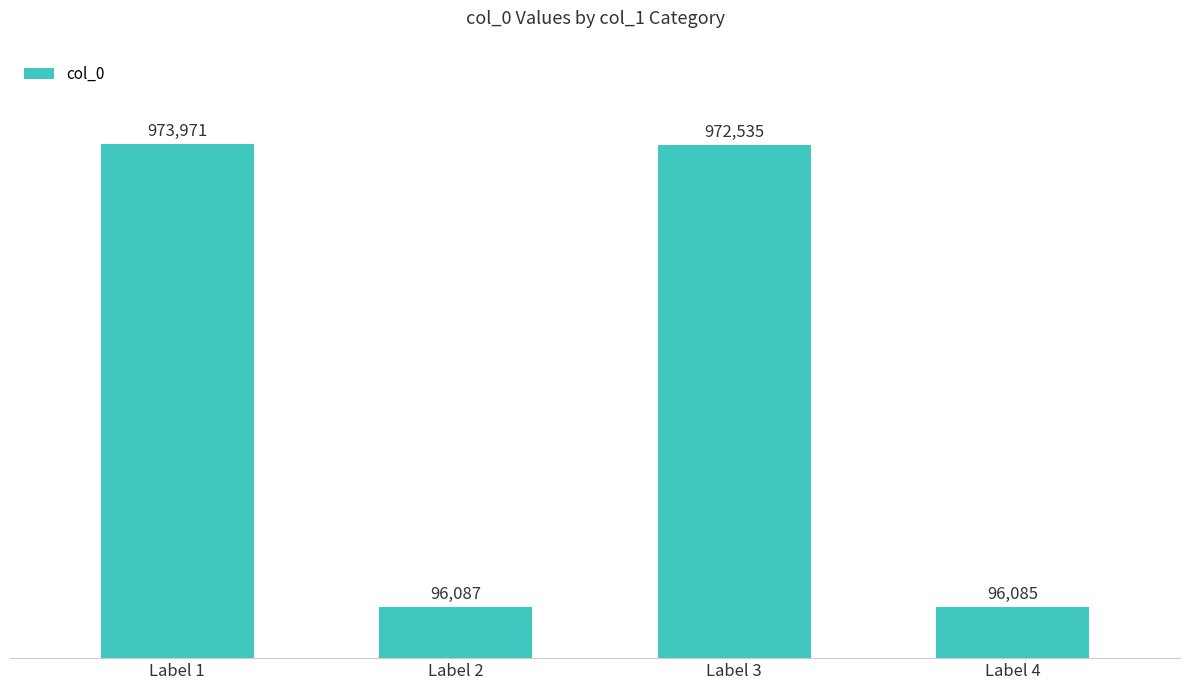

What is the difference between the maximum and minimum values?

877886